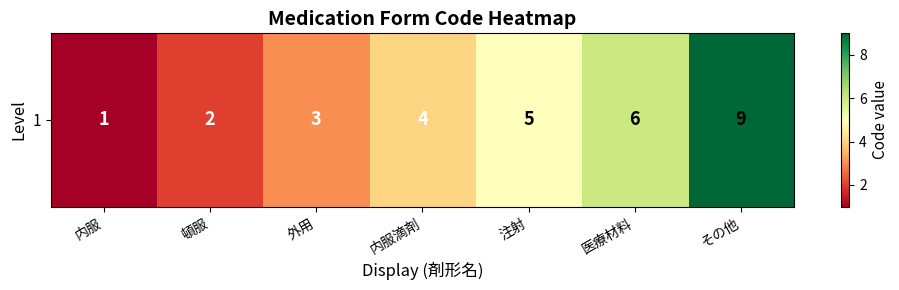

Reading right to left, what are all the values shown in this chart?

9	6	5	4	3	2	1